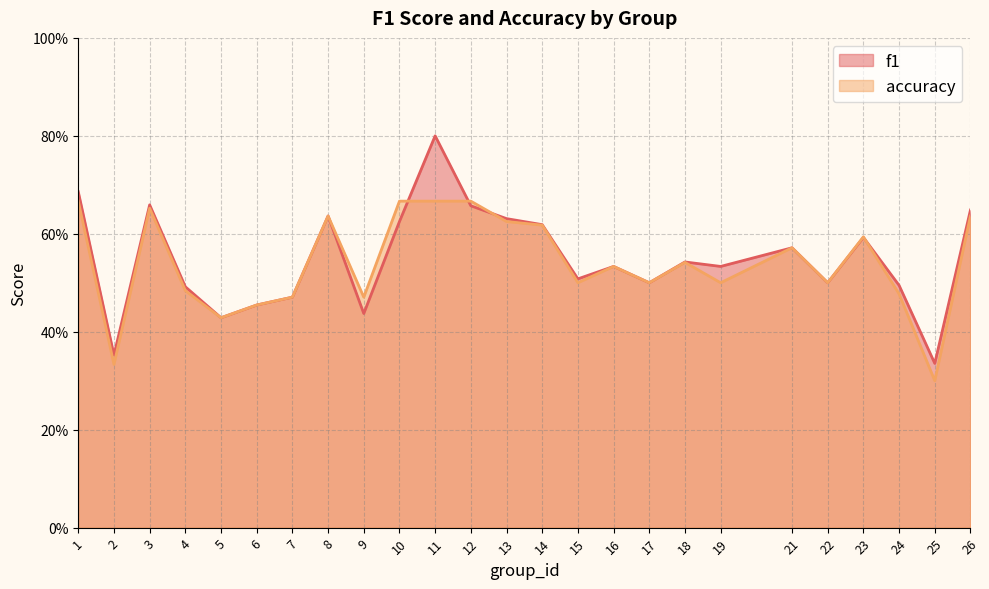

Rank the series by their maximum value, from lowest to highest.

accuracy, f1